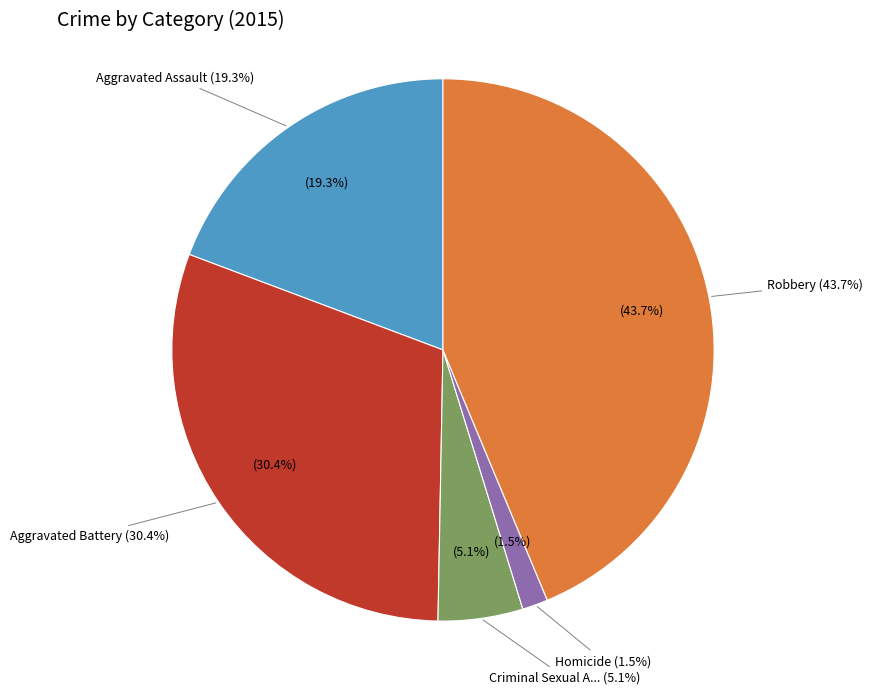

The Aggravated Assault slice represents 19% of the pie. True or false?

True